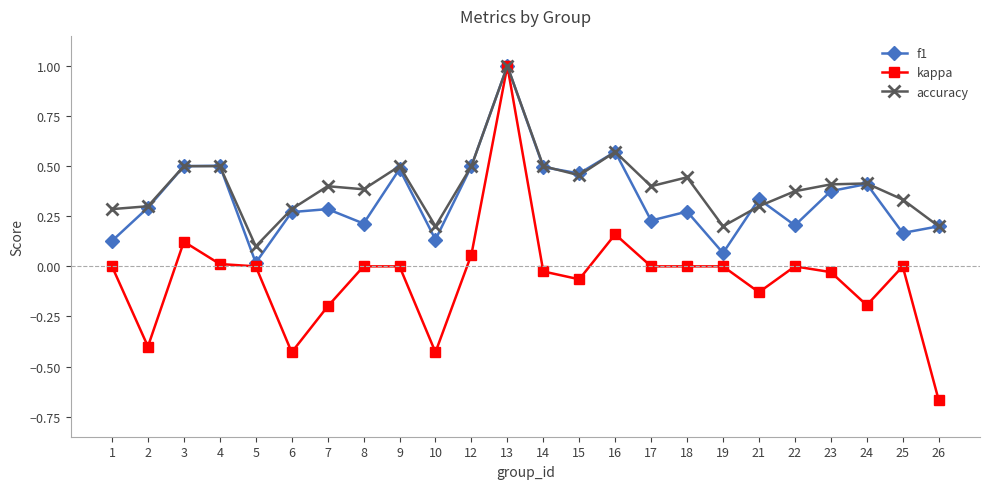

Count the number of categories in the chart.

24